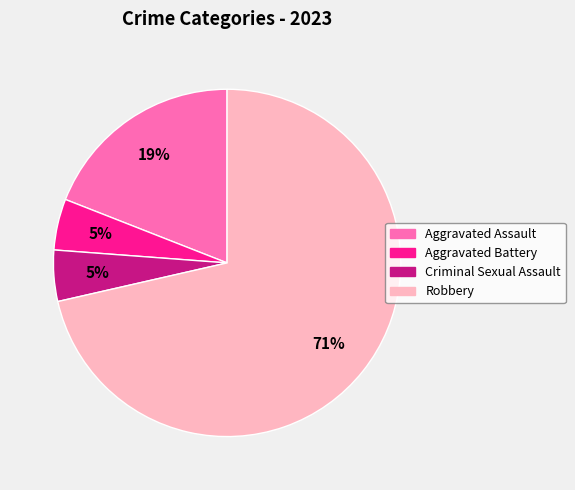

Which has a higher value, Aggravated Assault or Aggravated Battery?

Aggravated Assault